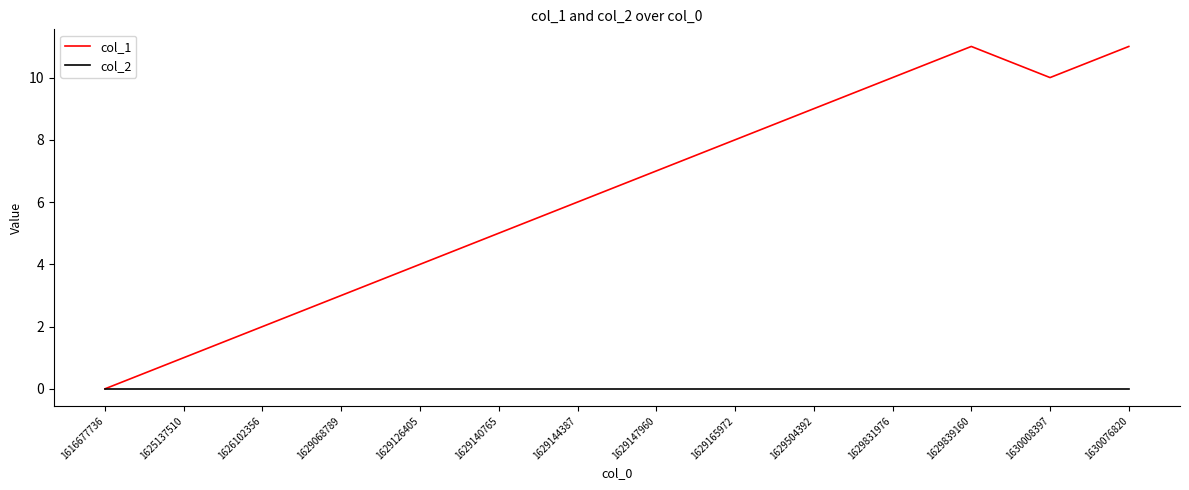

Rank the series at 1629504392 from highest to lowest value.

col_1, col_2